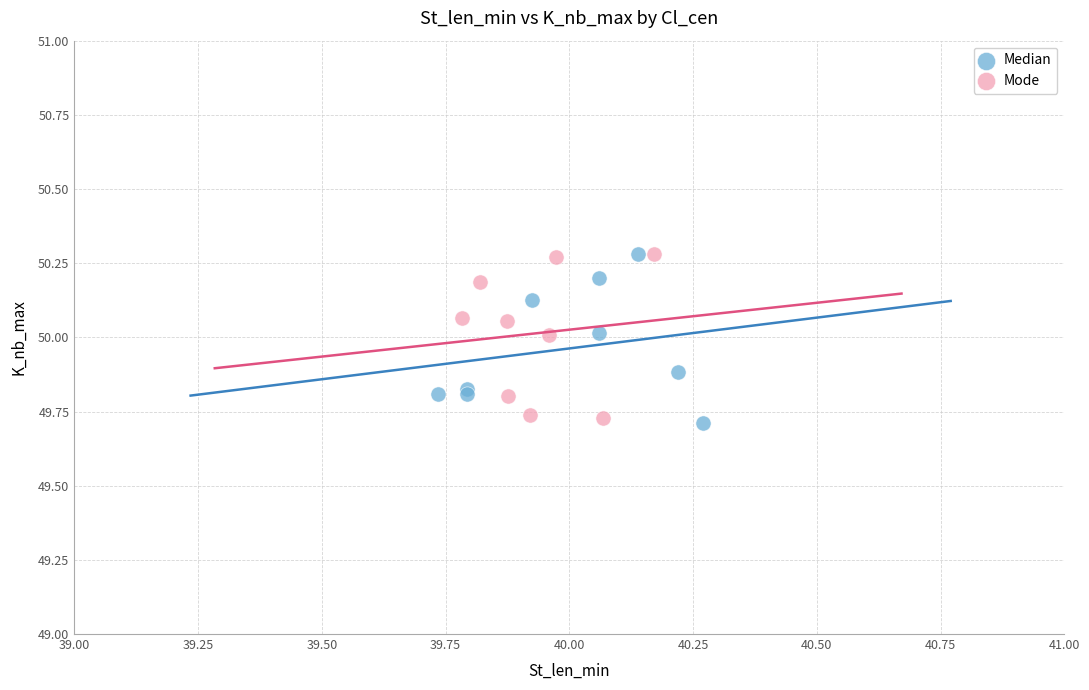

What are all the series names shown in the legend?

Median, Mode